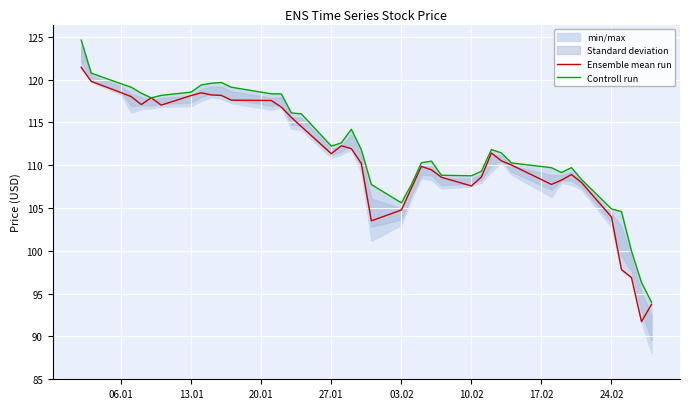

What is the maximum value for Ensemble mean run?

121.4